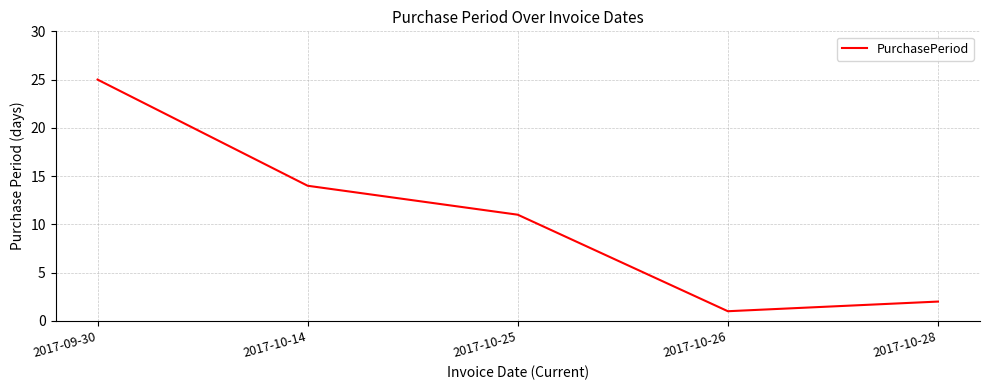

How many series are shown in this chart?

1